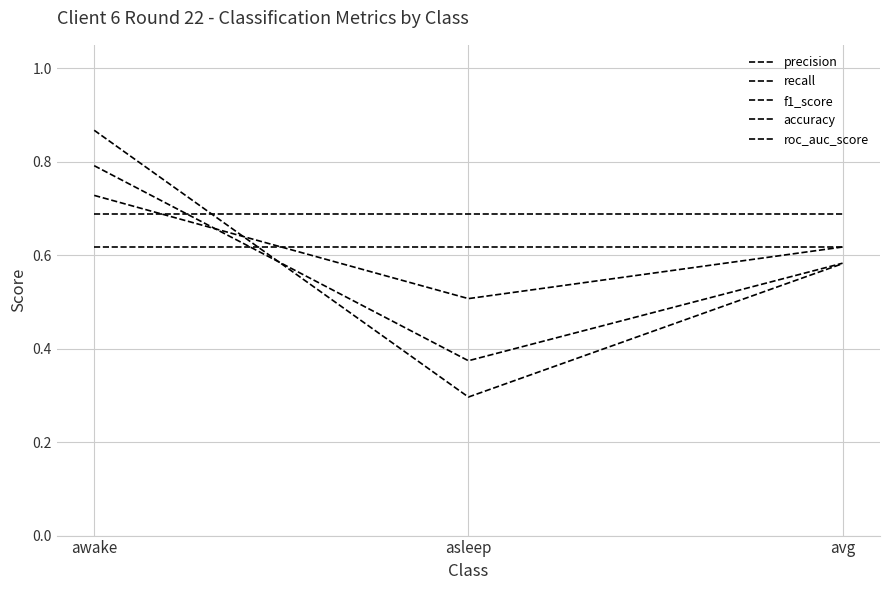

What is the difference between the highest and lowest values at asleep?

0.4